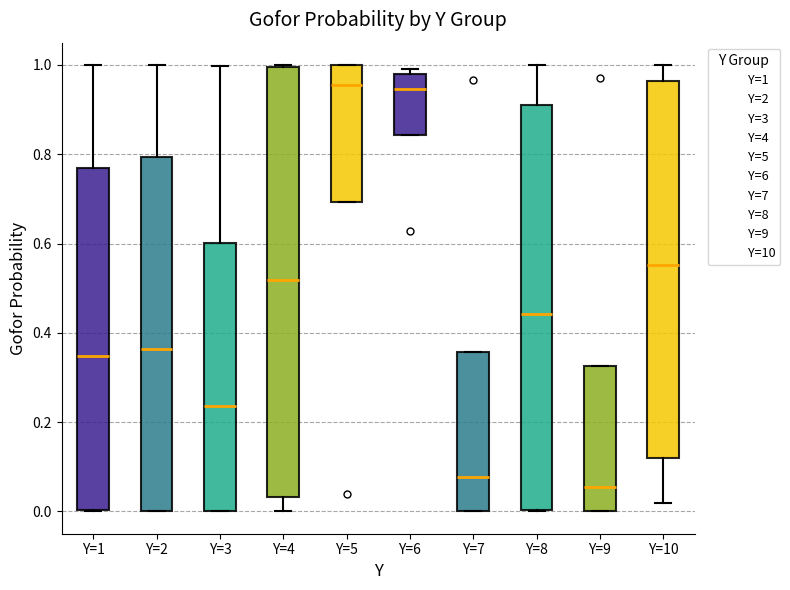

Reading left to right, read every box against the y-axis: the position of its median line, the range the box covers, and the ends of its whiskers. The values are not printed on the chart, so give them approximately, as read against the axis.

Y=1: median 0.34, box 0.00 to 0.76, whiskers 0.00 to 1.00
Y=2: median 0.36, box 0.00 to 0.80, whiskers 0.00 to 1.00
Y=3: median 0.24, box 0.00 to 0.60, whiskers 0.00 to 1.00
Y=4: median 0.52, box 0.04 to 1.00, whiskers 0.00 to 1.00
Y=5: median 0.96, box 0.70 to 1.00, whiskers 0.70 to 1.00
Y=6: median 0.94, box 0.84 to 0.98, whiskers 0.84 to 1.00
Y=7: median 0.08, box 0.00 to 0.36, whiskers 0.00 to 0.36
Y=8: median 0.44, box 0.00 to 0.90, whiskers 0.00 to 1.00
Y=9: median 0.06, box 0.00 to 0.32, whiskers 0.00 to 0.32
Y=10: median 0.56, box 0.12 to 0.96, whiskers 0.02 to 1.00